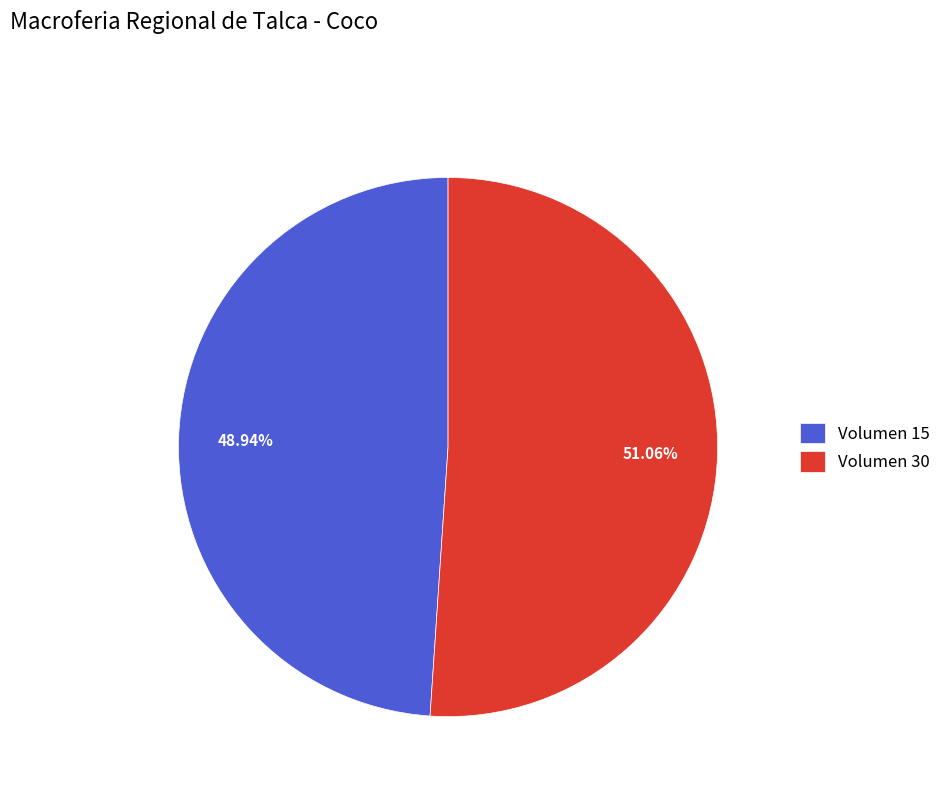

Combined, what portion of the pie is Volumen 30 and Volumen 15?

100.0%